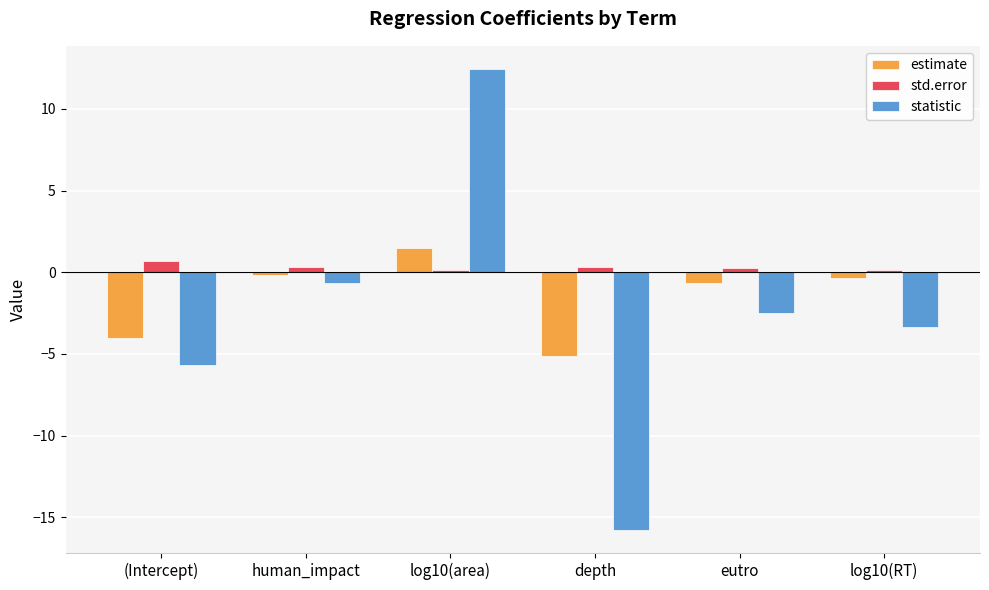

What is the difference between the maximum and minimum values in the statistic series?

28.2